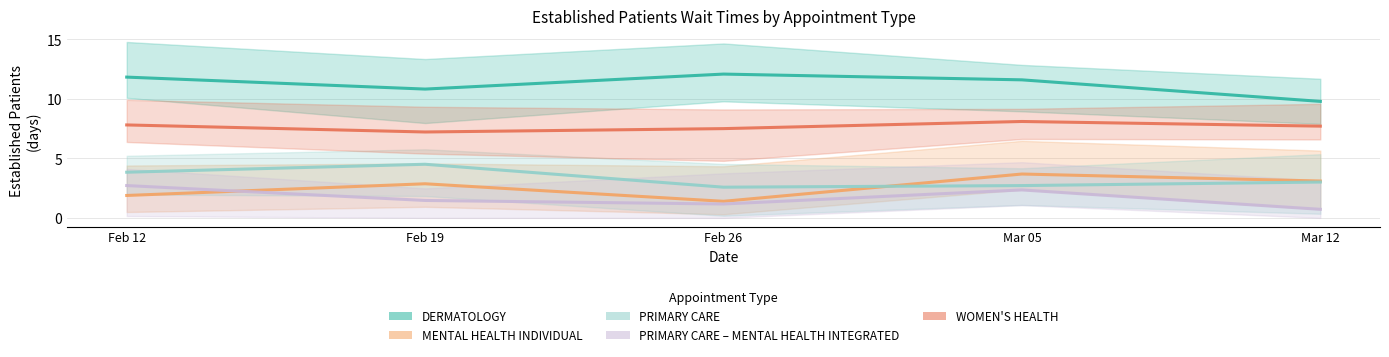

What is the approximate value of DERMATOLOGY at Mar 05?

11.6